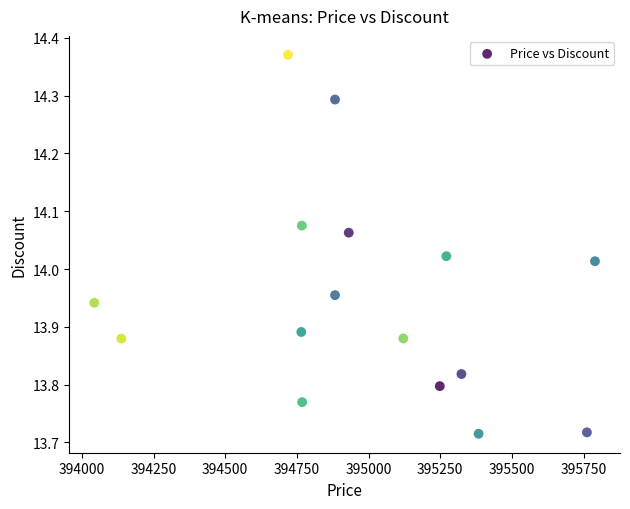

What is the range of Y values (max minus min)?

0.7